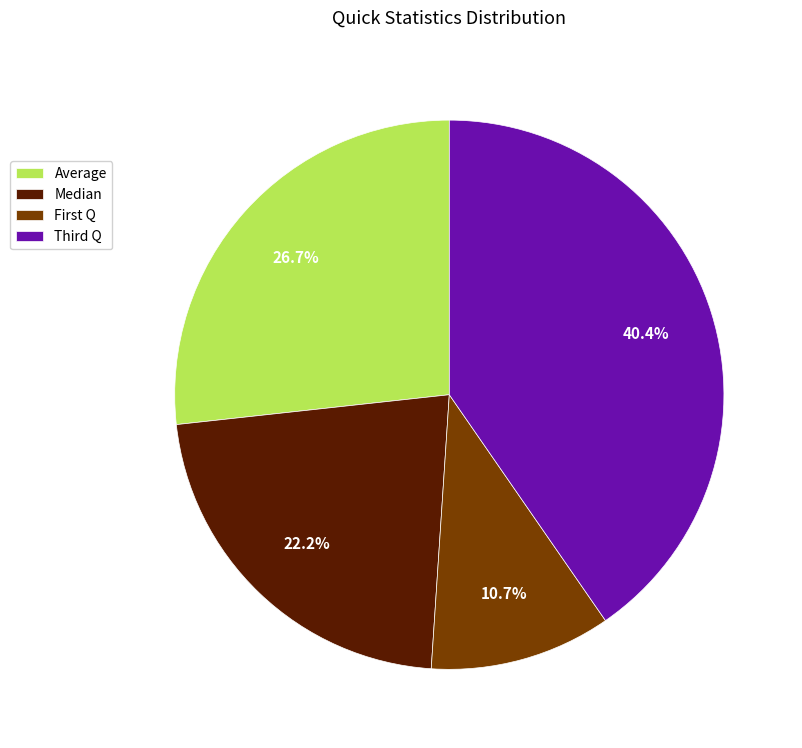

True or false: Median accounts for 22% of the total.

True